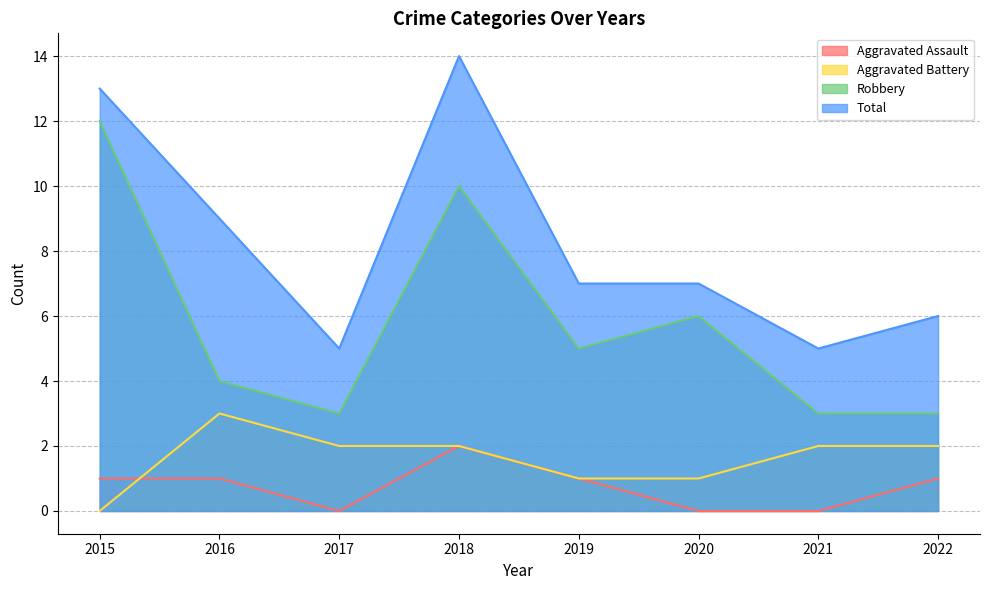

At how many categories does at least one series exceed 2?

8